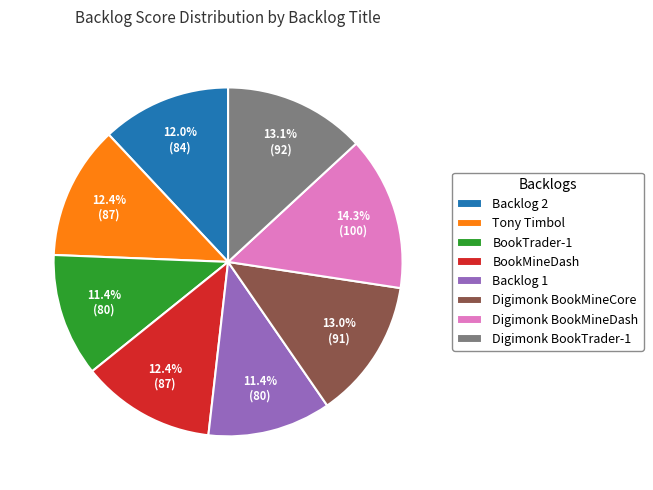

How much of the chart is everything except Digimonk BookMineDash?

85.7%